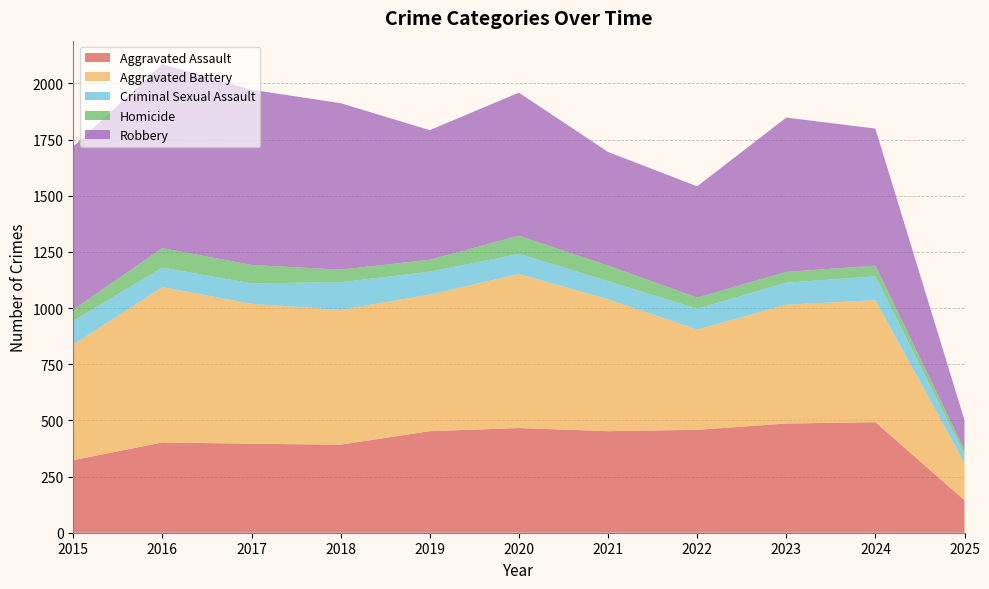

Reading left to right, what are all the values shown in this chart?

Aggravated Assault: 323	402	396	392	452	466	452	458	486	492	144
Aggravated Battery: 515	691	623	600	608	686	587	446	529	543	166
Criminal Sexual Assault: 105	87	91	123	102	89	81	93	98	106	38
Homicide: 50	87	82	56	53	81	69	50	48	48	20
Robbery: 726	819	780	741	577	637	506	495	687	610	133